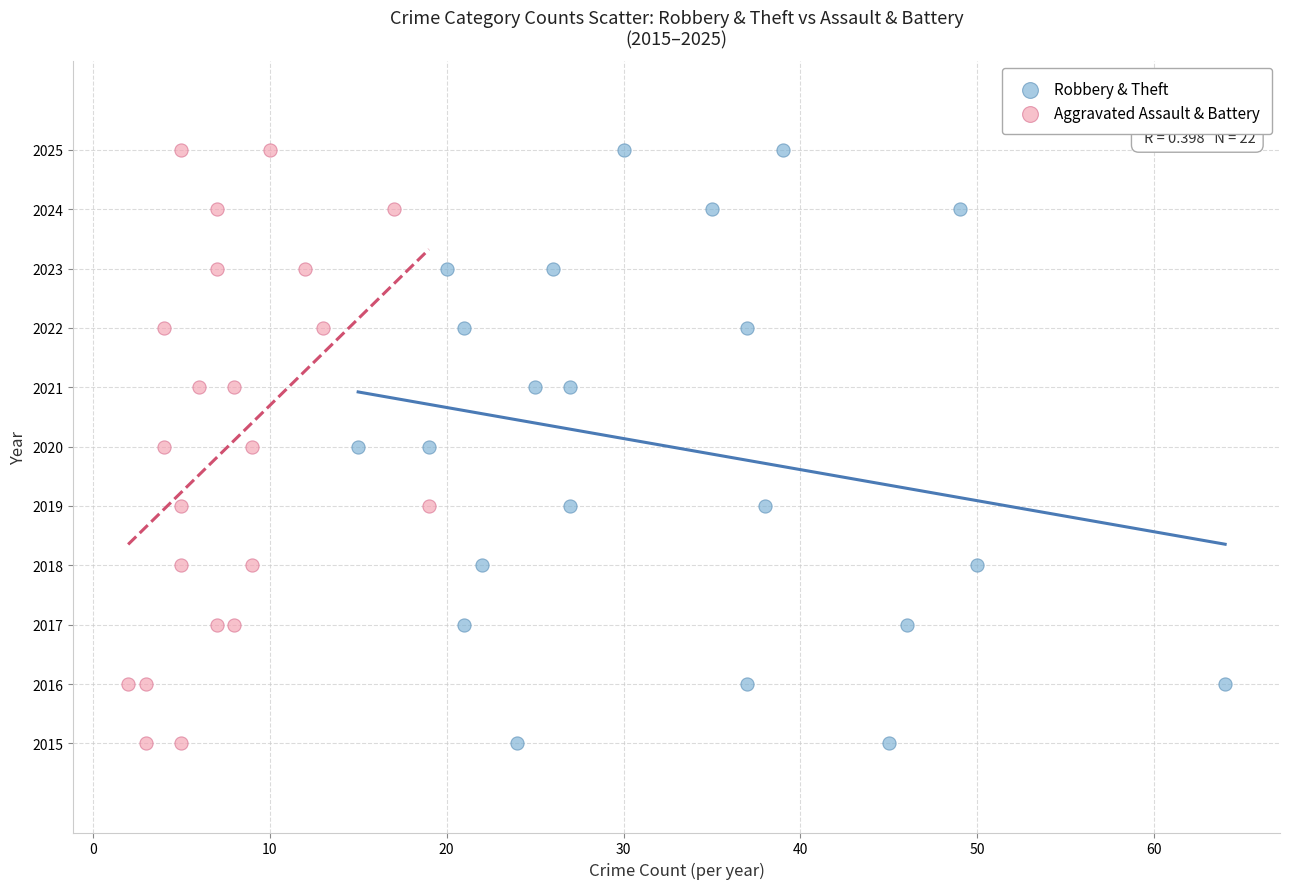

What are all the series names shown in the legend?

Robbery & Theft, Aggravated Assault & Battery